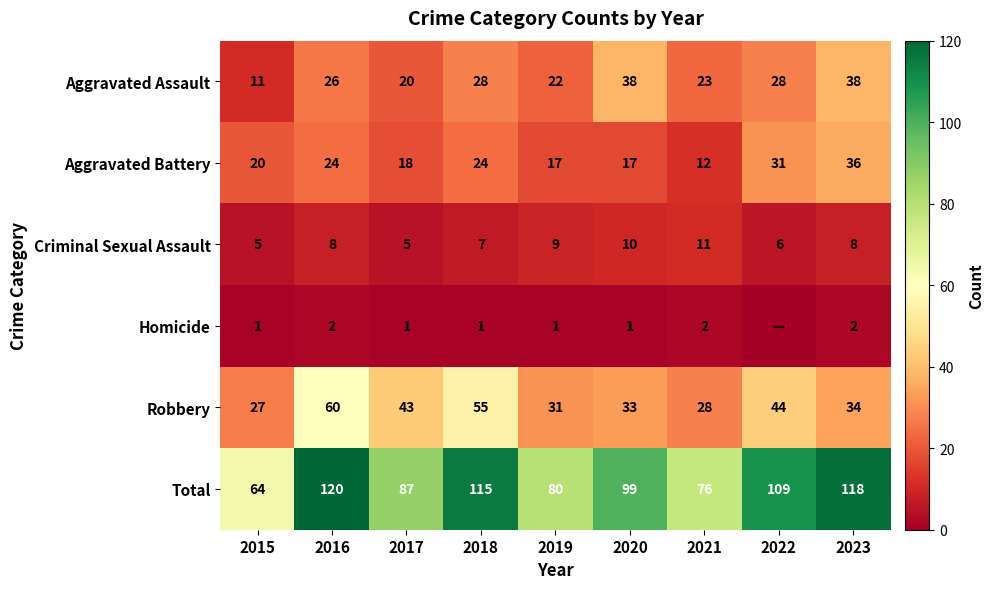

Is the value of Aggravated Battery at 2019 greater than the value of Aggravated Assault at 2023?

No